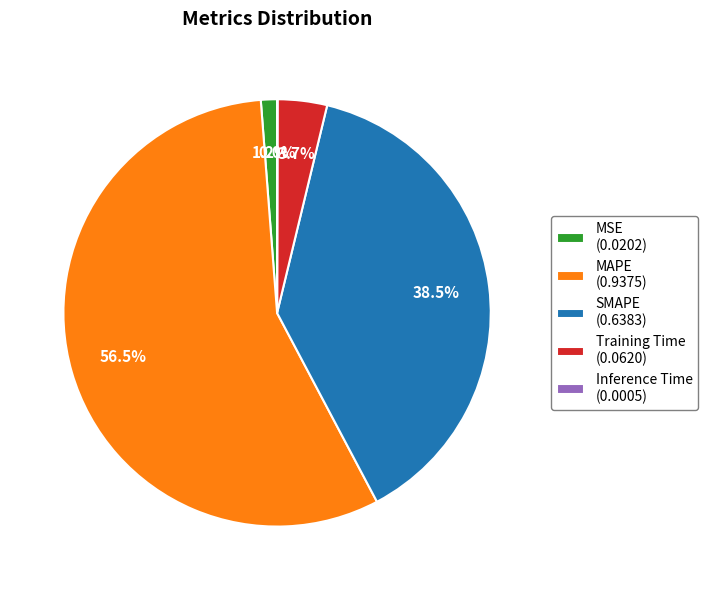

The MAPE slice represents 65% of the pie. True or false?

False